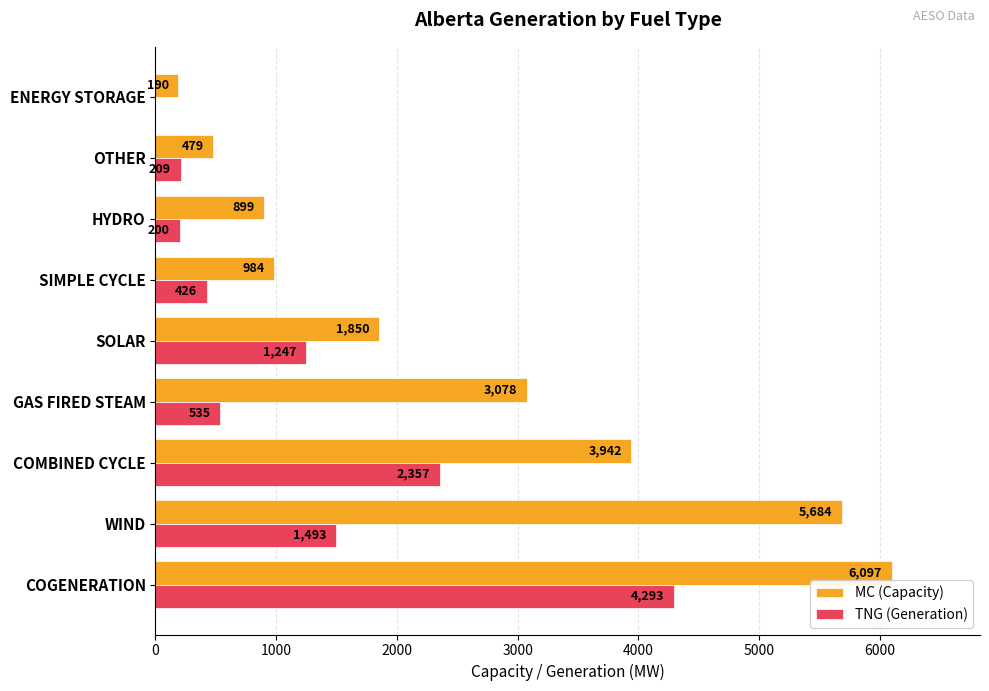

What is the sum of all TNG (Generation) values?

10760